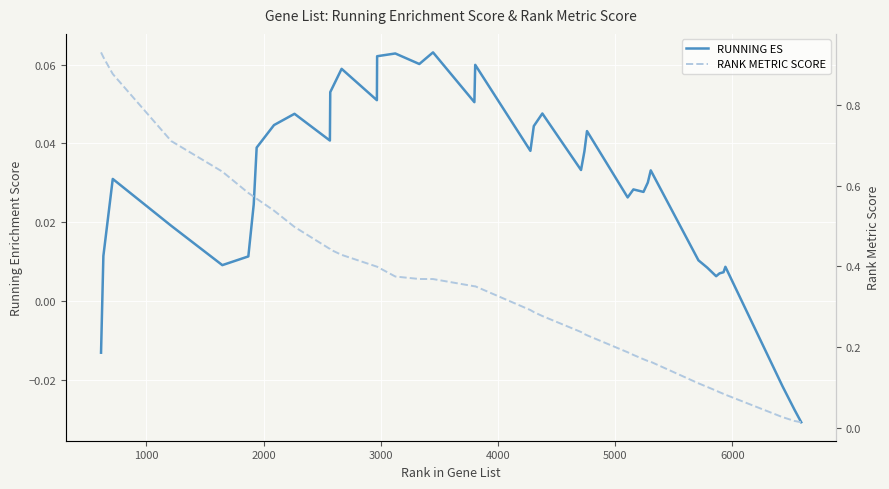

What are all the series names shown in the legend?

RUNNING ES, RANK METRIC SCORE